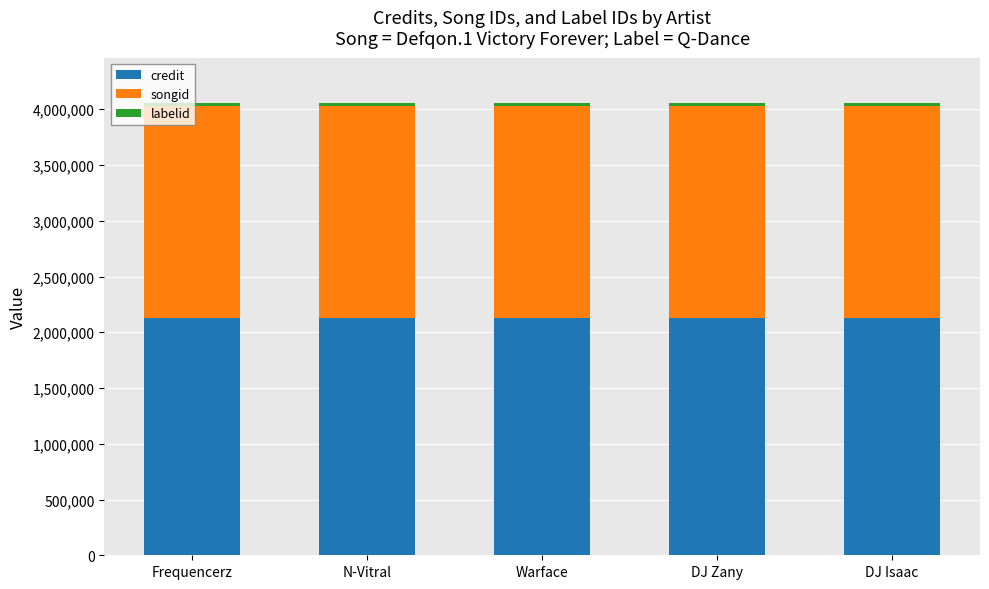

Is it true that credit equals 1348019 at N-Vitral?

False